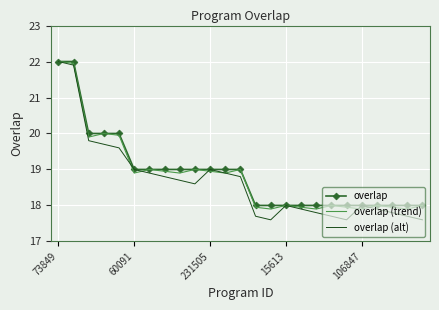

Which series has the largest range (max minus min)?

overlap (alt)